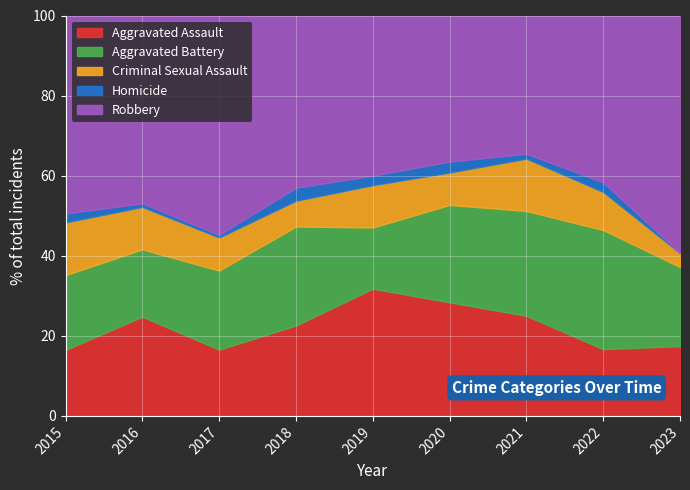

At which label does Homicide first exceed 2?

2018